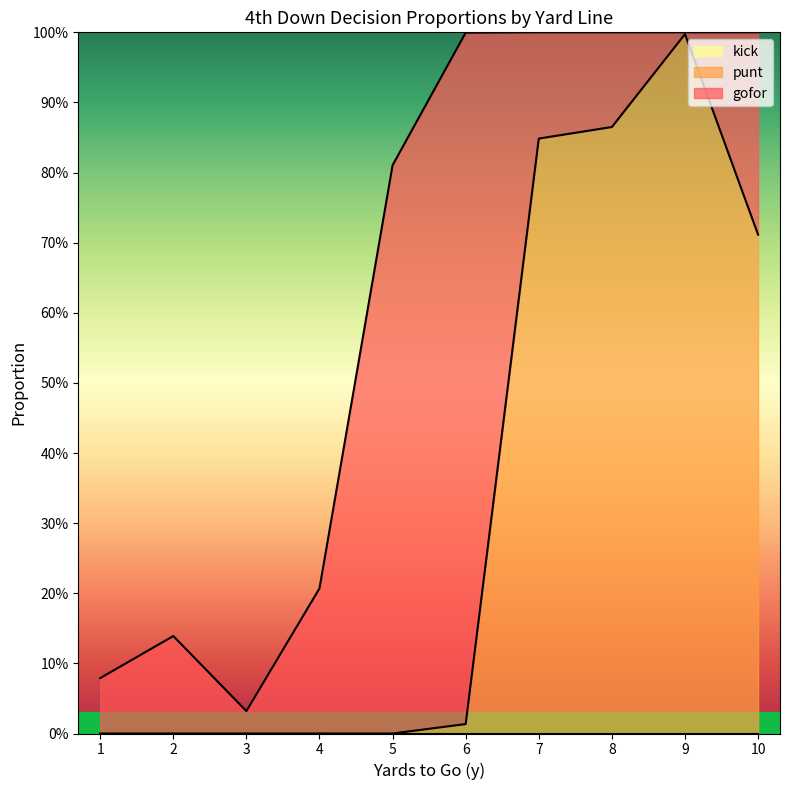

Count the number of categories in the chart.

10